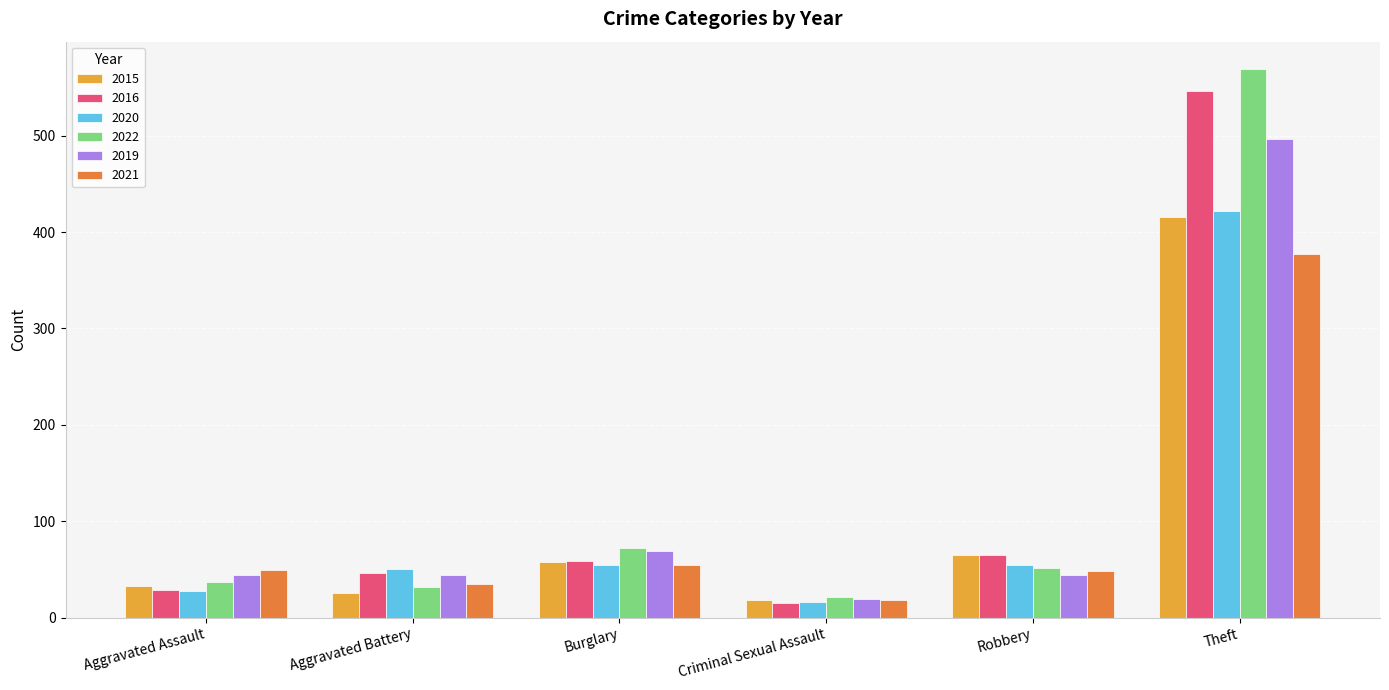

Rank the series by their maximum value, from highest to lowest.

2022, 2016, 2019, 2020, 2015, 2021